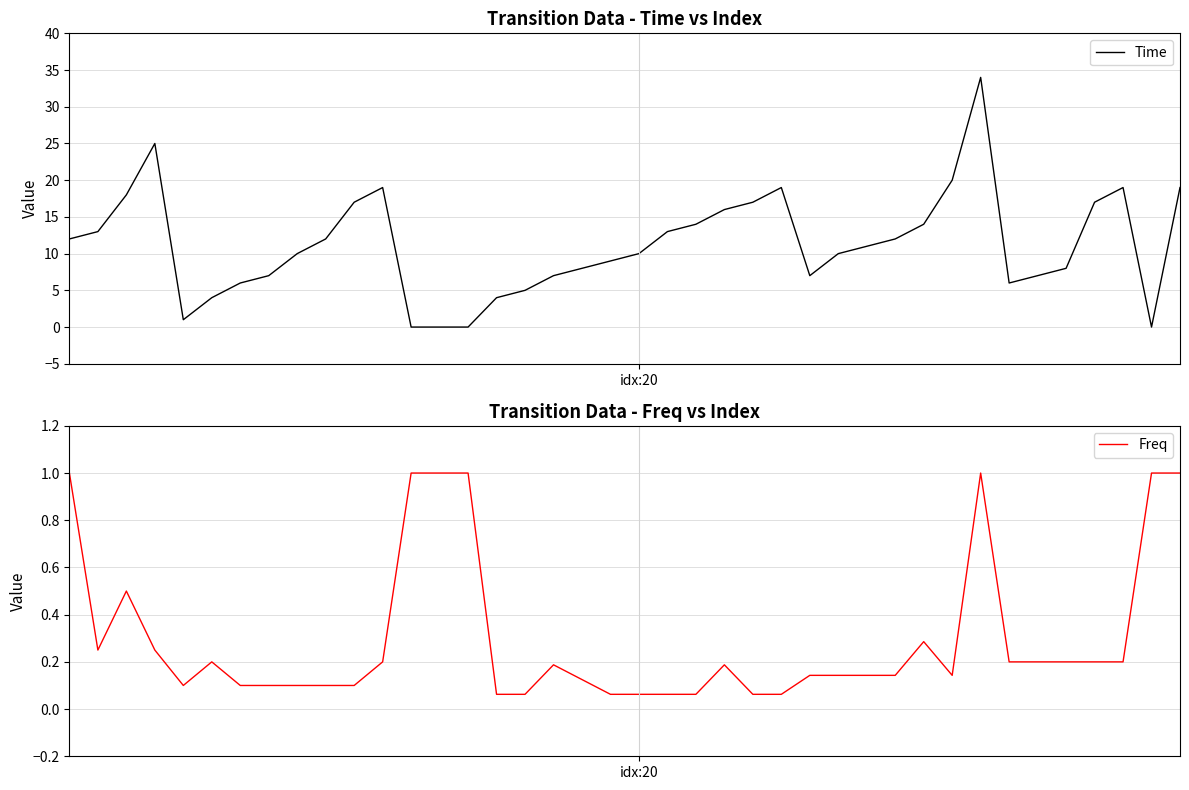

At how many categories does at least one series exceed 23?

2